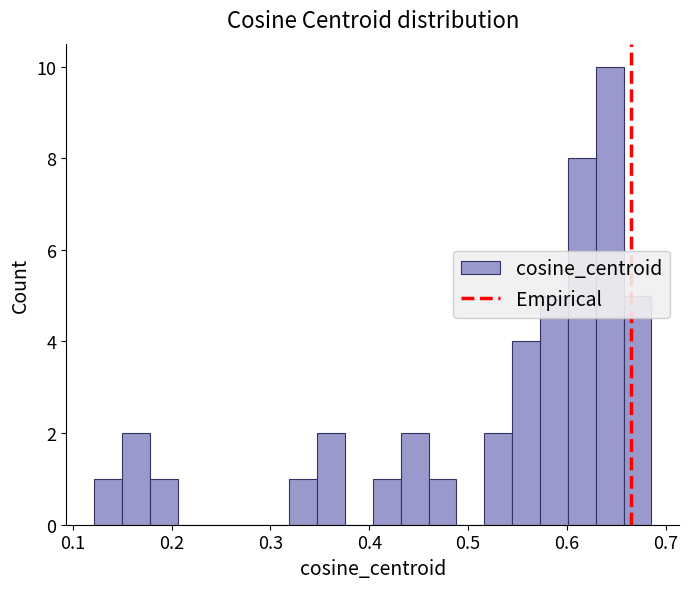

Around what value on the x-axis is the tallest bar? Give the approximate position of its centre, as read against the axis.

0.64